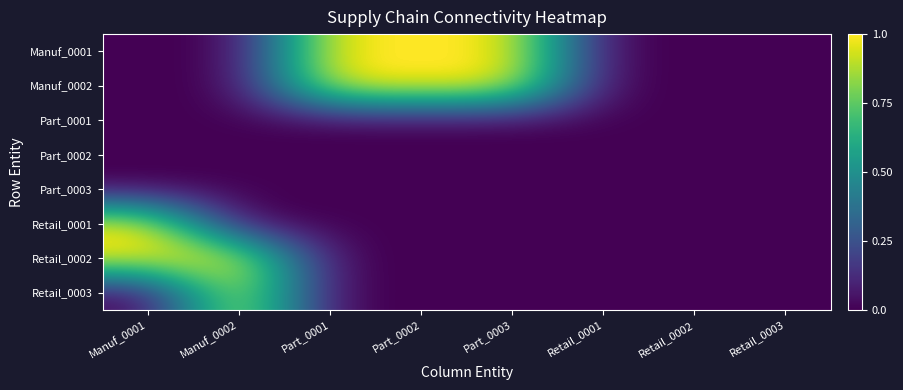

At which category does the chart reach its peak across all series?

Part_0001